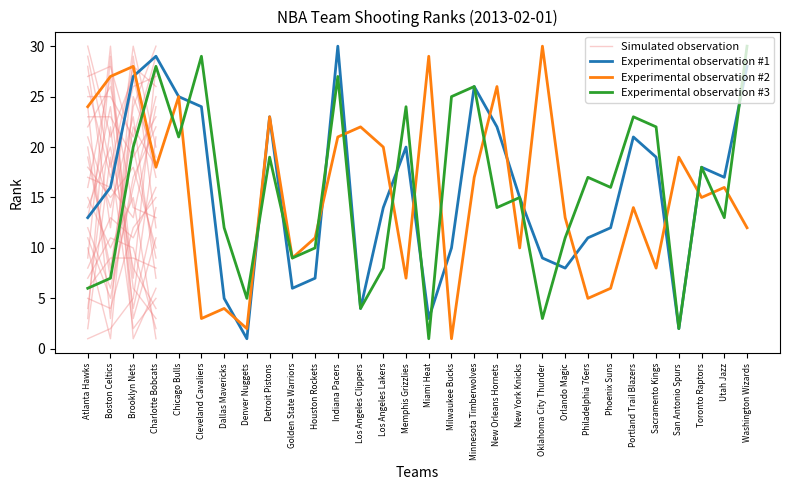

Reading left to right, list all the values displayed in this chart.

FGM_RANK: Atlanta Hawks=13	Boston Celtics=16	Brooklyn Nets=27	Charlotte Bobcats=29	Chicago Bulls=25	Cleveland Cavaliers=24	Dallas Mavericks=5	Denver Nuggets=1	Detroit Pistons=23	Golden State Warriors=6	Houston Rockets=7	Indiana Pacers=30	Los Angeles Clippers=4	Los Angeles Lakers=14	Memphis Grizzlies=20	Miami Heat=3	Milwaukee Bucks=10	Minnesota Timberwolves=26	New Orleans Hornets=22	New York Knicks=15	Oklahoma City Thunder=9	Orlando Magic=8	Philadelphia 76ers=11	Phoenix Suns=12	Portland Trail Blazers=21	Sacramento Kings=19	San Antonio Spurs=2	Toronto Raptors=18	Utah Jazz=17	Washington Wizards=28
FGA_RANK: Atlanta Hawks=24	Boston Celtics=27	Brooklyn Nets=28	Charlotte Bobcats=18	Chicago Bulls=25	Cleveland Cavaliers=3	Dallas Mavericks=4	Denver Nuggets=2	Detroit Pistons=23	Golden State Warriors=9	Houston Rockets=11	Indiana Pacers=21	Los Angeles Clippers=22	Los Angeles Lakers=20	Memphis Grizzlies=7	Miami Heat=29	Milwaukee Bucks=1	Minnesota Timberwolves=17	New Orleans Hornets=26	New York Knicks=10	Oklahoma City Thunder=30	Orlando Magic=13	Philadelphia 76ers=5	Phoenix Suns=6	Portland Trail Blazers=14	Sacramento Kings=8	San Antonio Spurs=19	Toronto Raptors=15	Utah Jazz=16	Washington Wizards=12
FG_PCT_RANK: Atlanta Hawks=6	Boston Celtics=7	Brooklyn Nets=20	Charlotte Bobcats=28	Chicago Bulls=21	Cleveland Cavaliers=29	Dallas Mavericks=12	Denver Nuggets=5	Detroit Pistons=19	Golden State Warriors=9	Houston Rockets=10	Indiana Pacers=27	Los Angeles Clippers=4	Los Angeles Lakers=8	Memphis Grizzlies=24	Miami Heat=1	Milwaukee Bucks=25	Minnesota Timberwolves=26	New Orleans Hornets=14	New York Knicks=15	Oklahoma City Thunder=3	Orlando Magic=11	Philadelphia 76ers=17	Phoenix Suns=16	Portland Trail Blazers=23	Sacramento Kings=22	San Antonio Spurs=2	Toronto Raptors=18	Utah Jazz=13	Washington Wizards=30